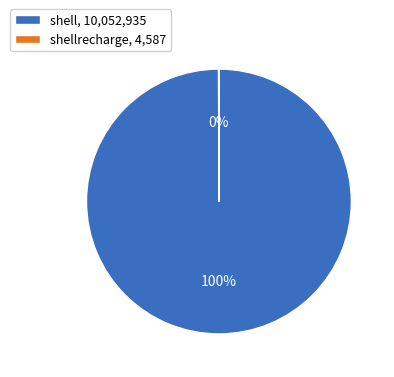

Which category accounts for the majority?

shell, 10,052,935